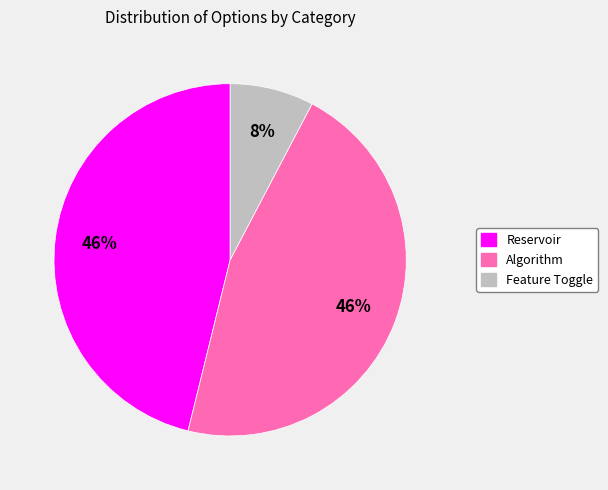

What is the smallest slice in the pie chart?

Feature Toggle